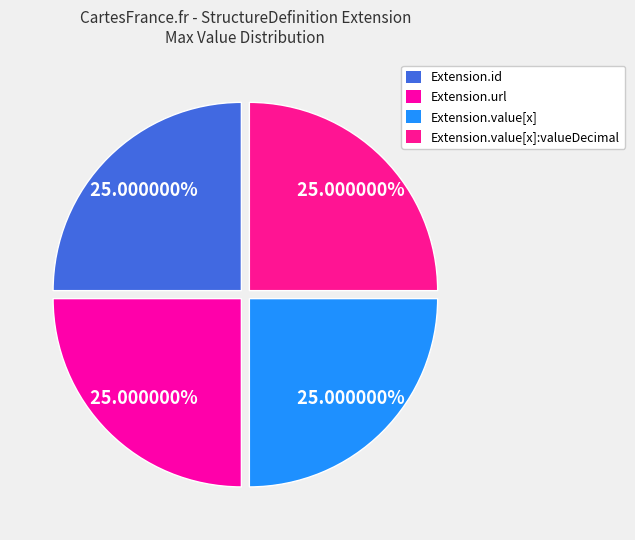

How many segments does this pie chart have?

4